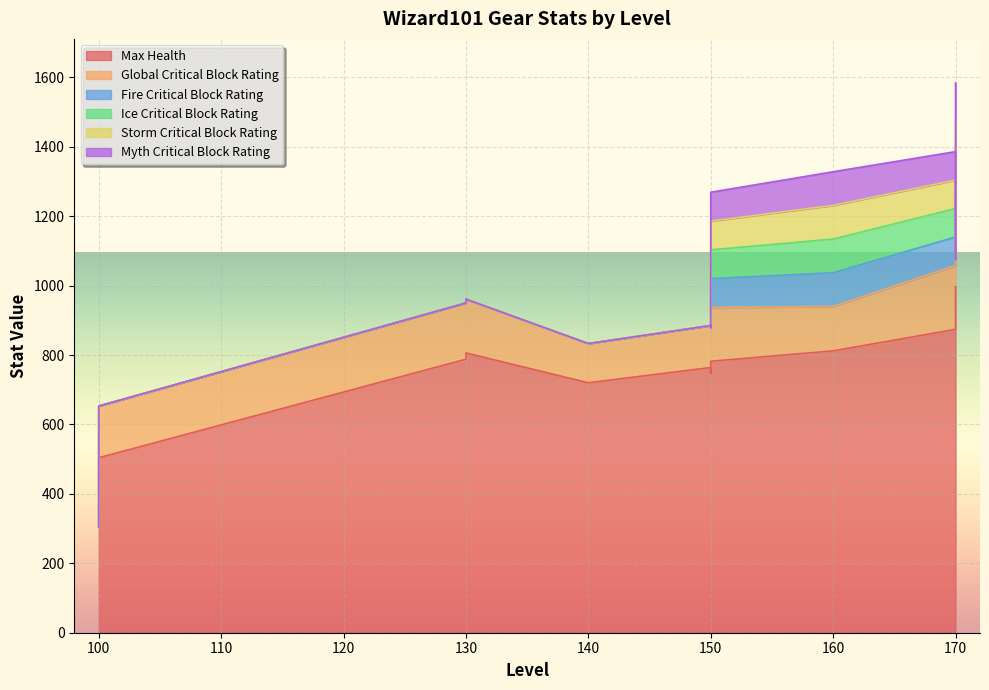

What is the difference between the second highest and minimum values in the Myth Critical Block Rating series?

97